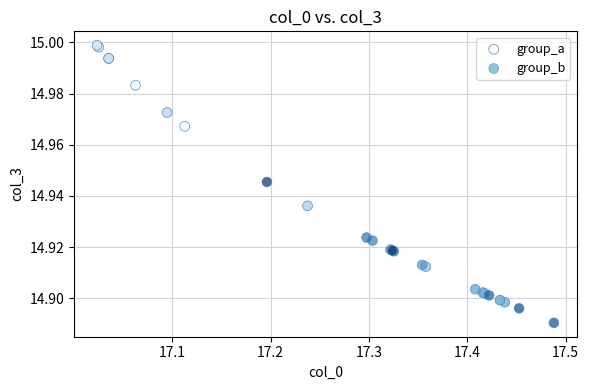

What are all the series names shown in the legend?

group_a, group_b